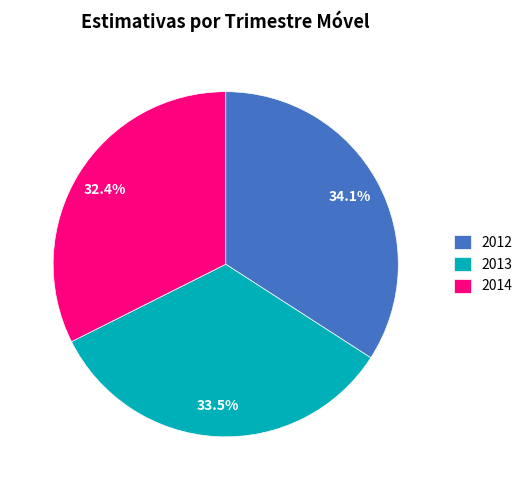

Rank the categories by value from lowest to highest.

2014, 2013, 2012